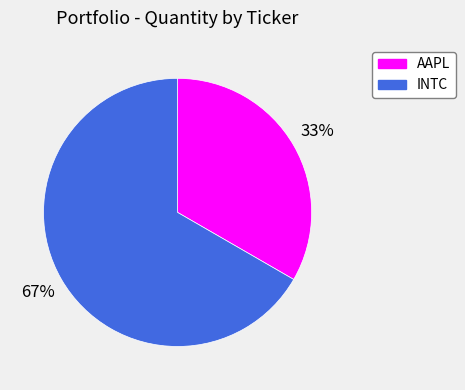

Do AAPL and INTC together represent more than half of the pie?

Yes